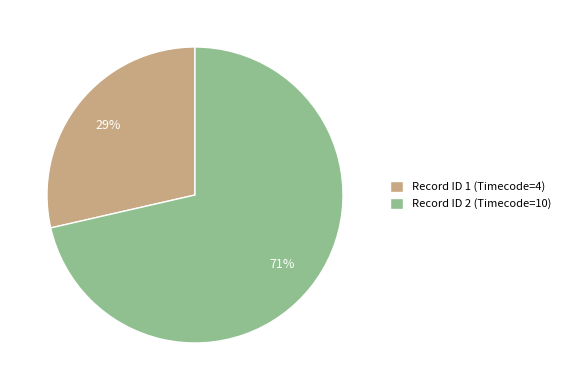

Which category accounts for the majority?

Record ID 2 (Timecode=10)